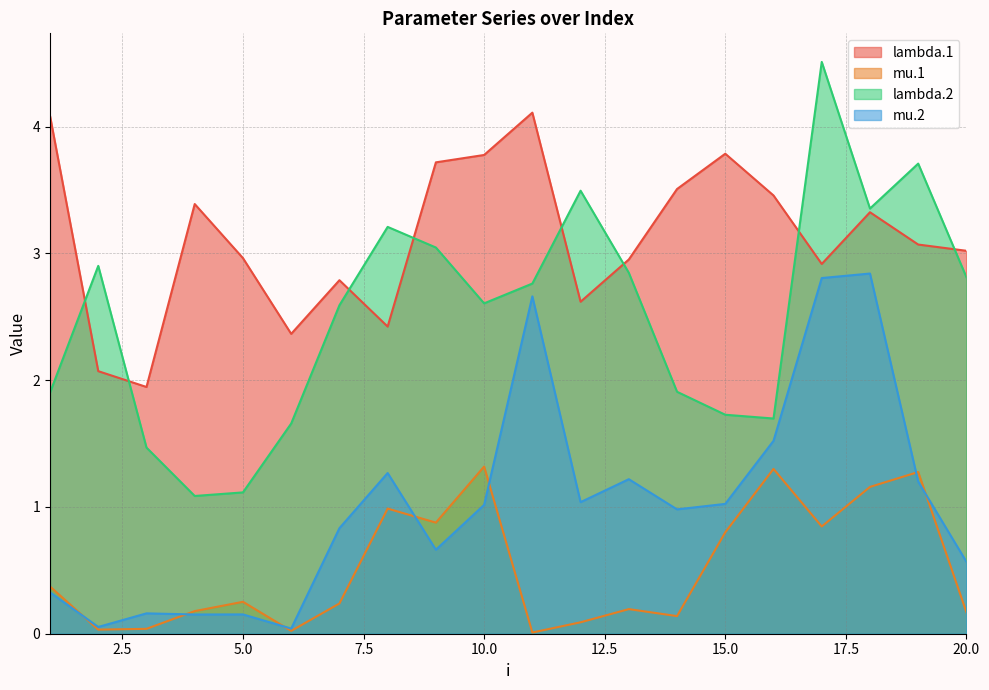

What is the maximum value shown in the chart?

4.5